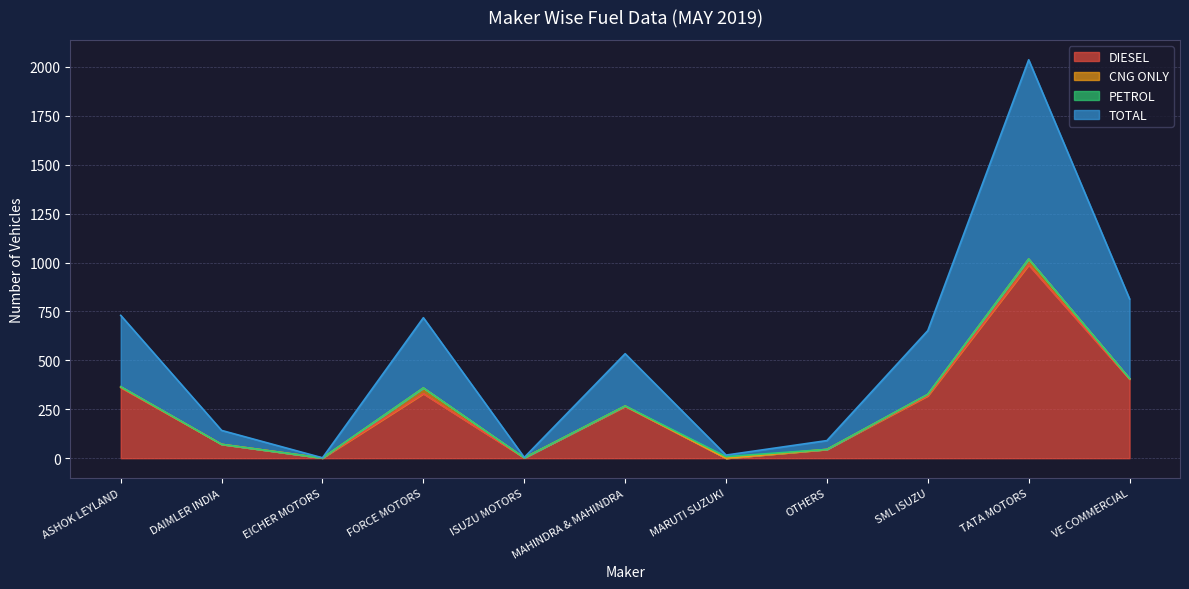

At which category is the sum across all series the highest?

TATA MOTORS